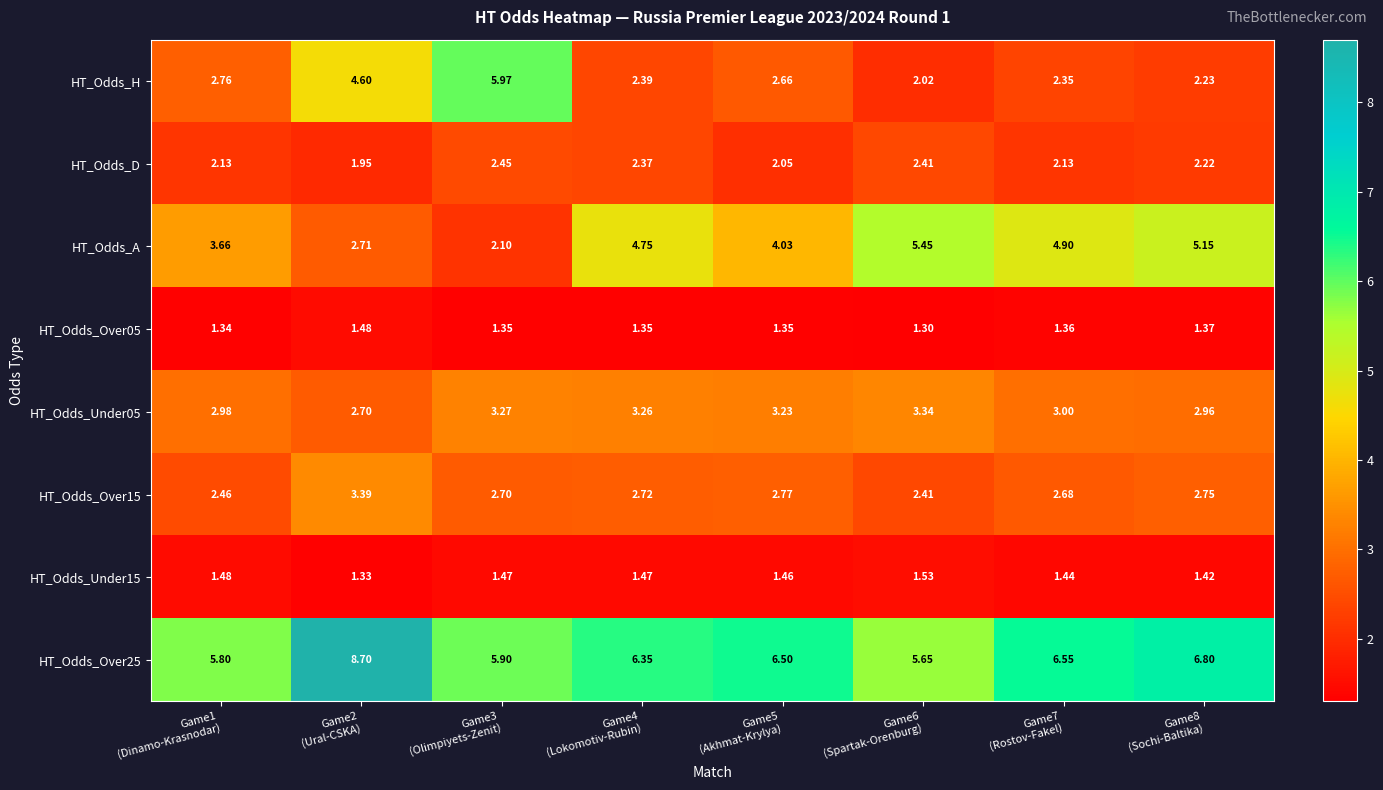

Which label corresponds to the smallest value in the chart?

Game6
(Spartak-Orenburg)